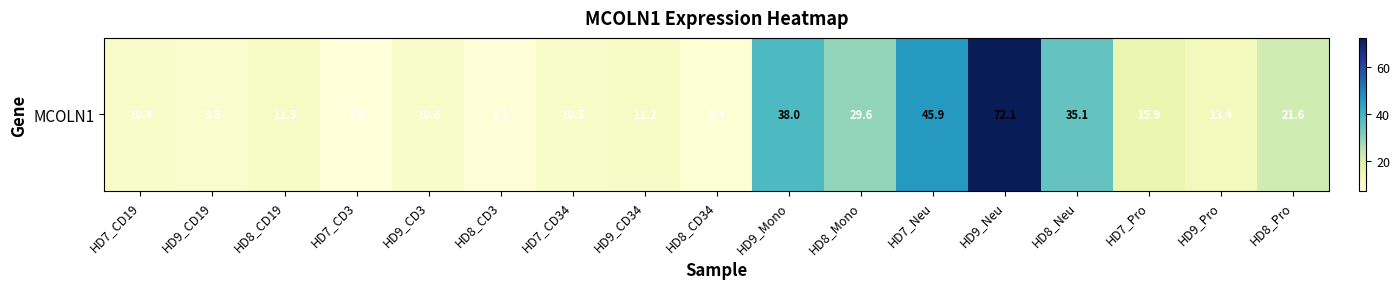

At which label is the value closest to 39?

HD9_Mono